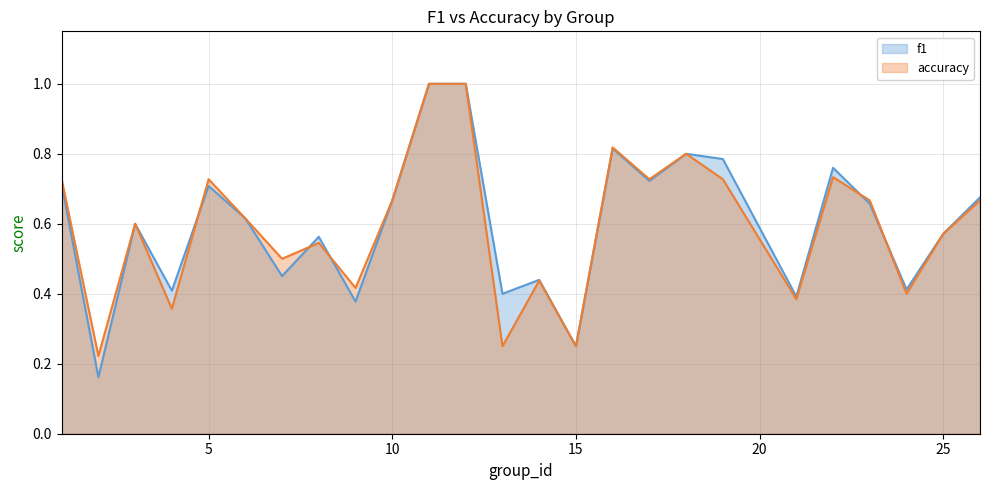

How many distinct data groups are displayed?

2